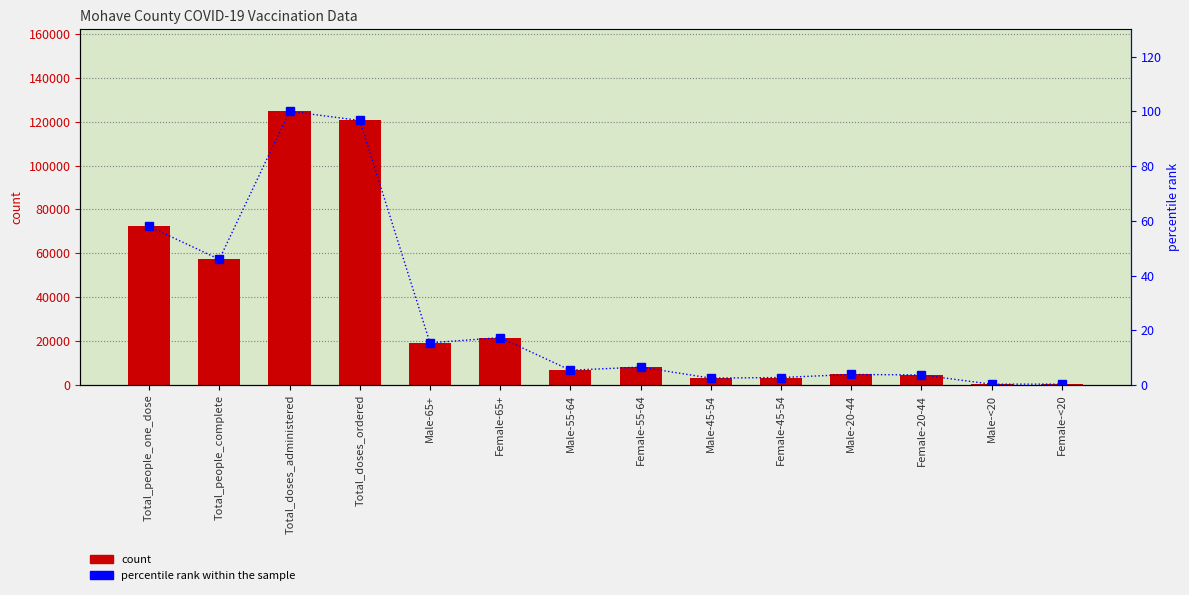

Between Total_people_complete and Female-55-64, which series saw the biggest shift?

Mohave